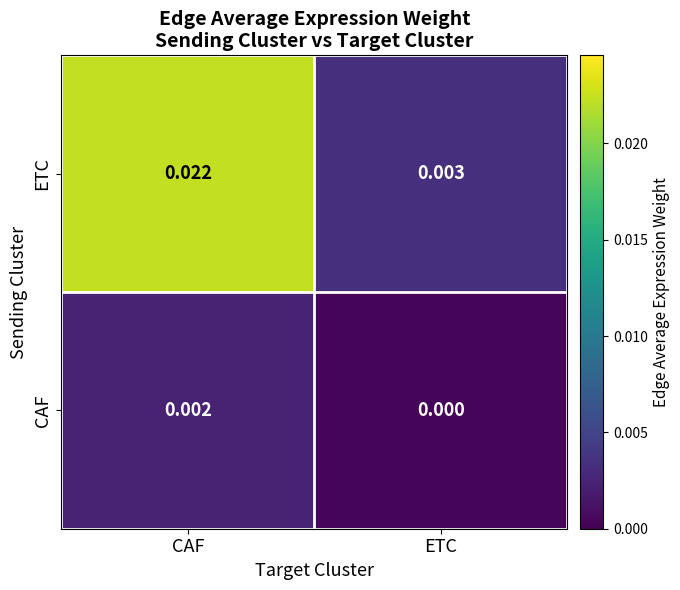

Rank the categories by ETC value from lowest to highest.

ETC, CAF